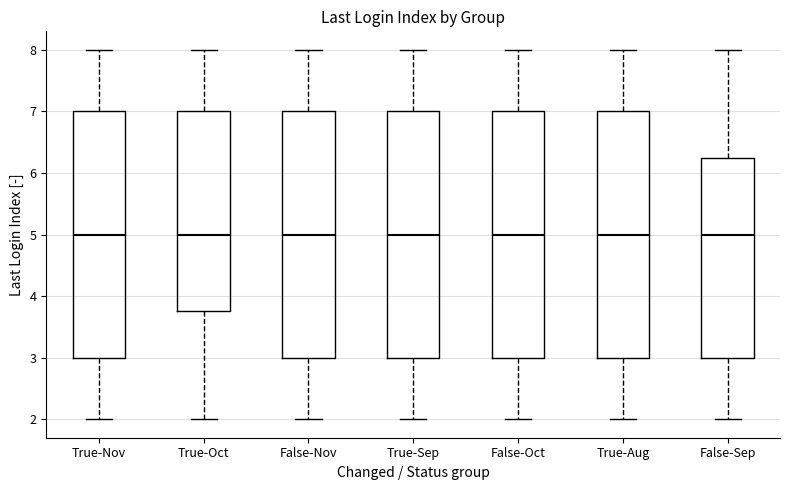

Reading left to right, read every box against the y-axis: the position of its median line, the range the box covers, and the ends of its whiskers. The values are not printed on the chart, so give them approximately, as read against the axis.

True-Nov: median 5.0, box 3.0 to 7.0, whiskers 2.0 to 8.0
True-Oct: median 5.0, box 3.8 to 7.0, whiskers 2.0 to 8.0
False-Nov: median 5.0, box 3.0 to 7.0, whiskers 2.0 to 8.0
True-Sep: median 5.0, box 3.0 to 7.0, whiskers 2.0 to 8.0
False-Oct: median 5.0, box 3.0 to 7.0, whiskers 2.0 to 8.0
True-Aug: median 5.0, box 3.0 to 7.0, whiskers 2.0 to 8.0
False-Sep: median 5.0, box 3.0 to 6.3, whiskers 2.0 to 8.0